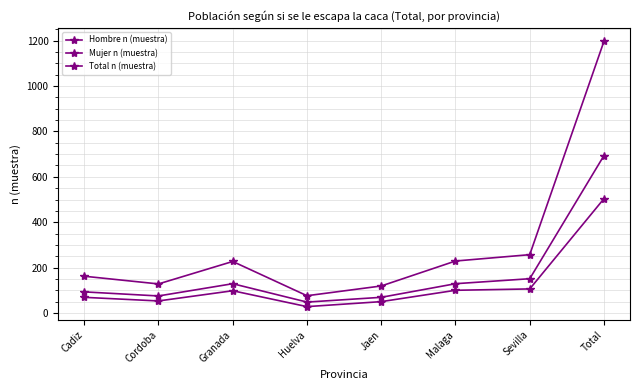

Does the chart have visible grid lines?

Yes